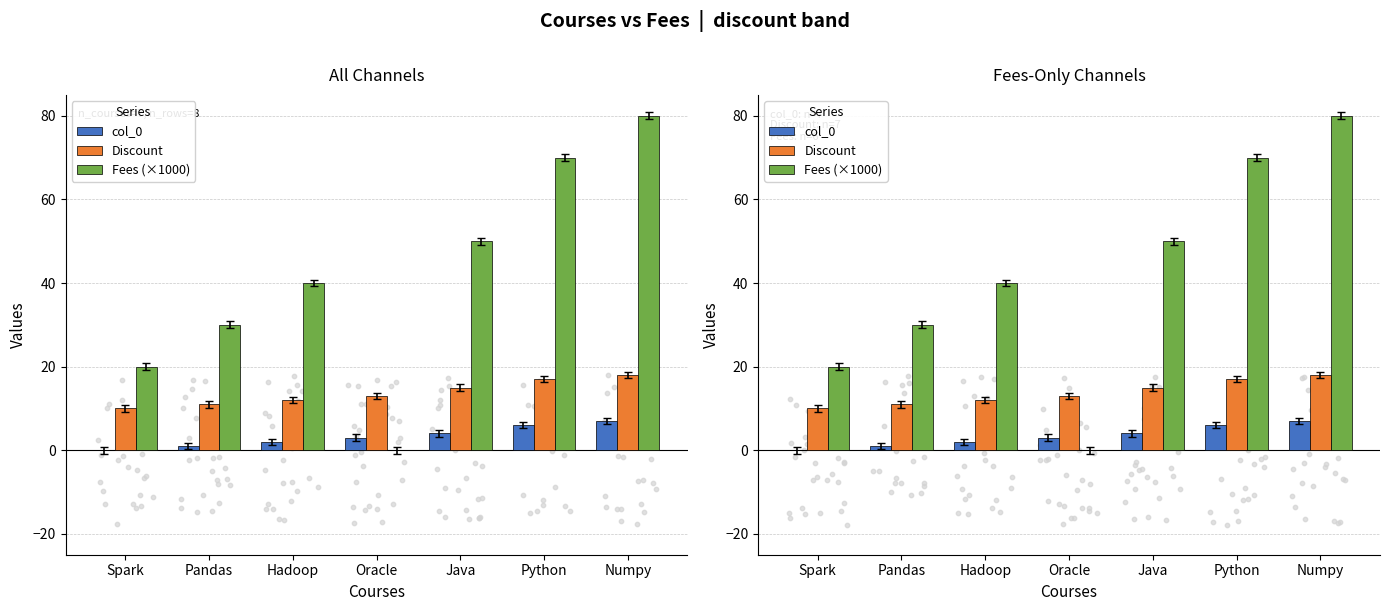

Which series has the largest Y range (max minus min)?

Fees (×1000)